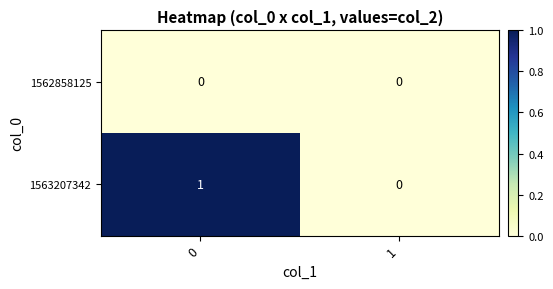

Reading left to right, what are all the values shown in this chart?

1562858125: 0	0
1563207342: 1	0